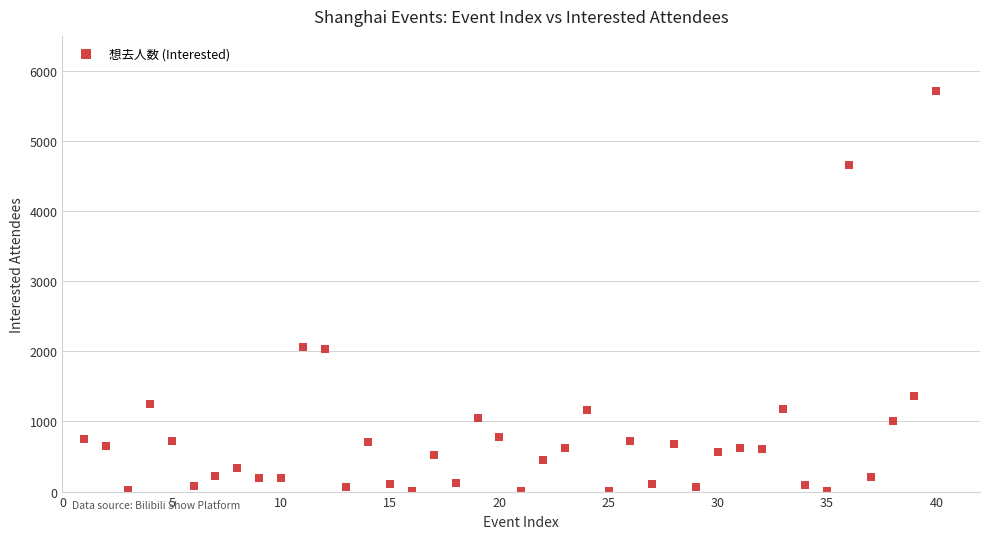

What is the range of X values (max minus min)?

39